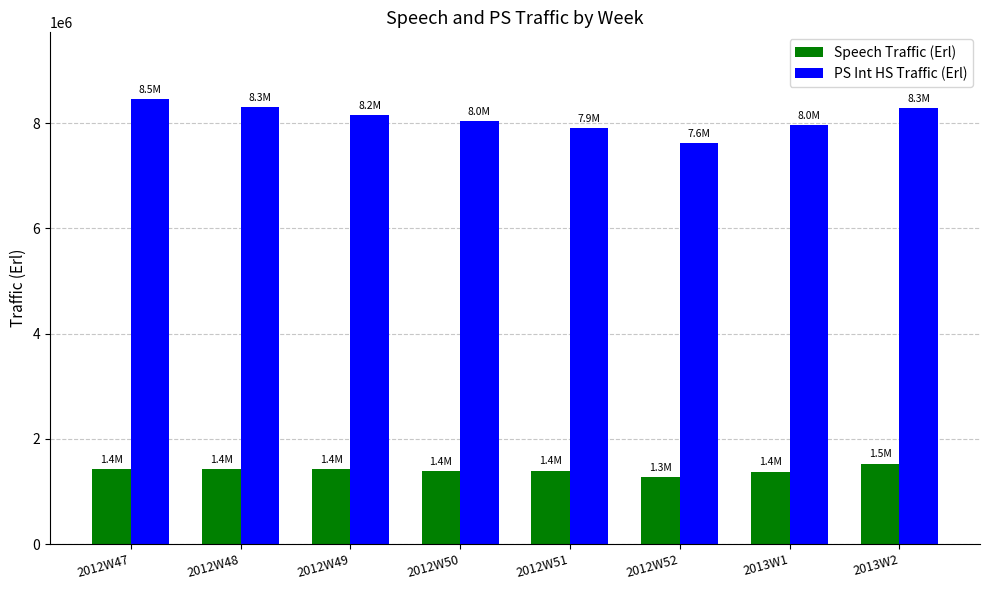

Rank the series by their maximum value, from highest to lowest.

PS Int HS Traffic (Erl), Speech Traffic (Erl)